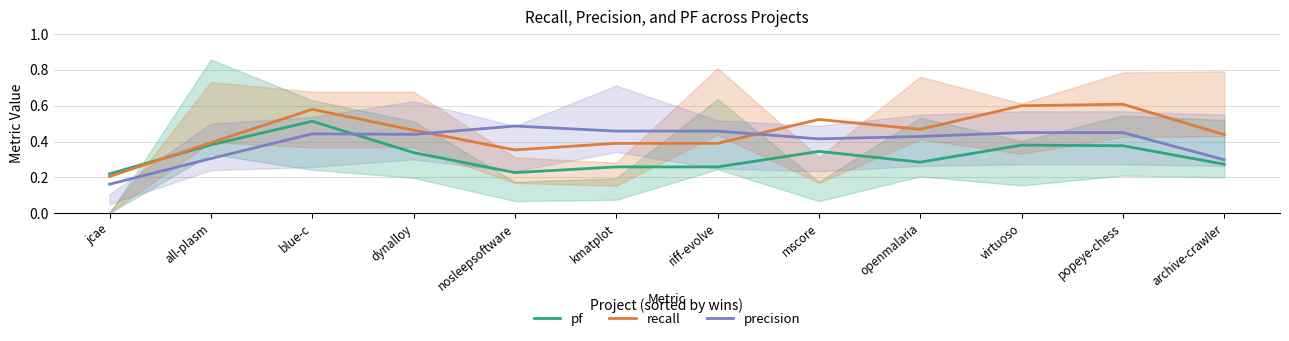

The value of recall at archive-crawler is 0.4. True or false?

True